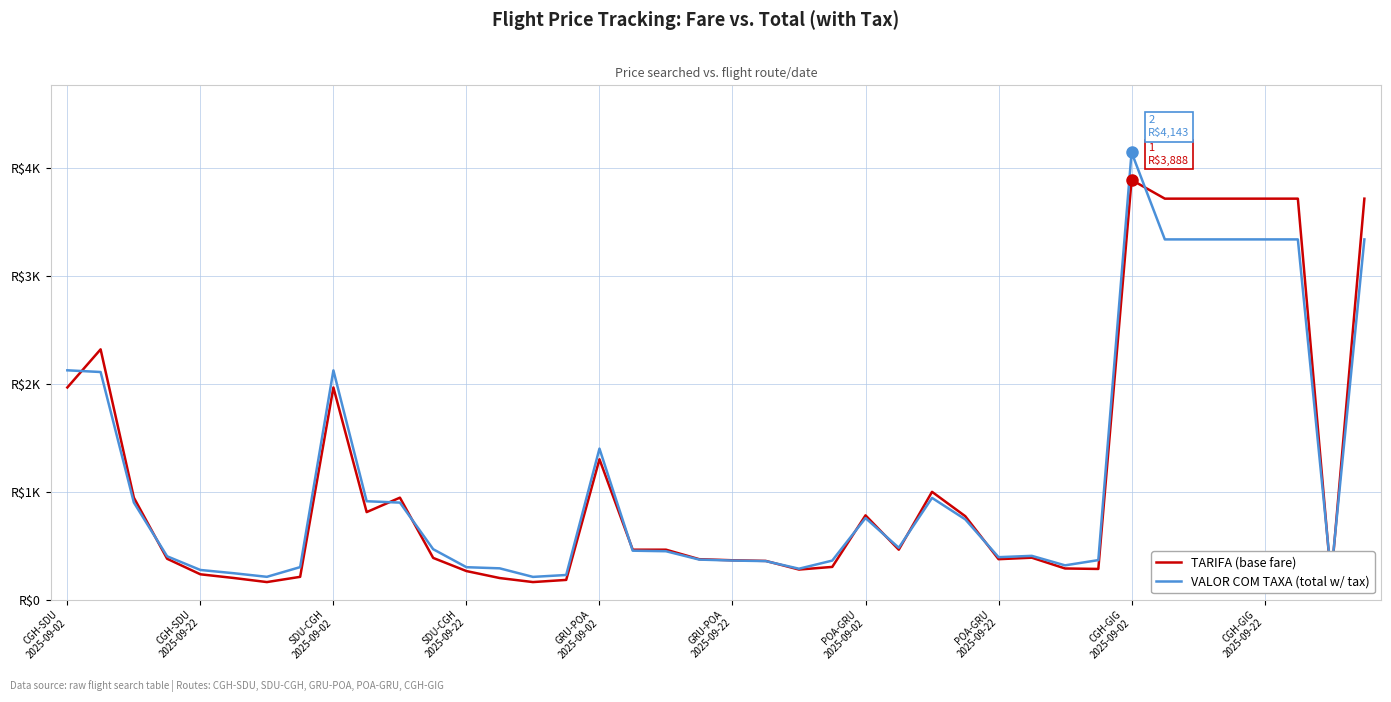

After their last crossing, which series has the higher values: TARIFA (base fare) or VALOR COM TAXA (total w/ tax)?

TARIFA (base fare)